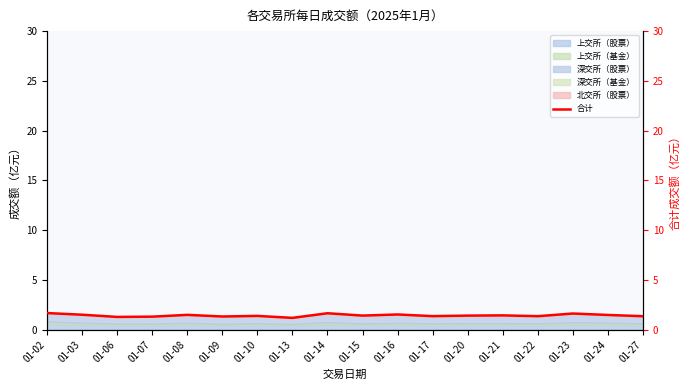

What is the value of the 8th point from the left?

1.2